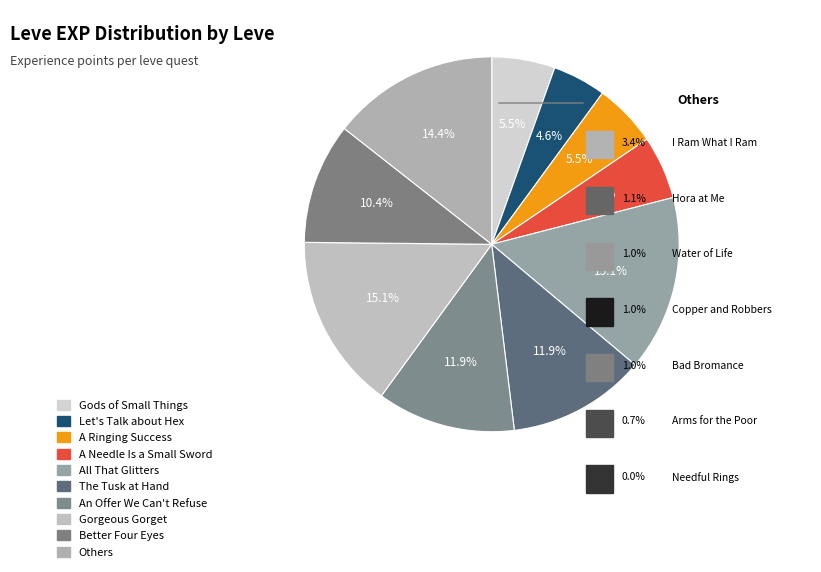

Count the number of slices in the pie.

10